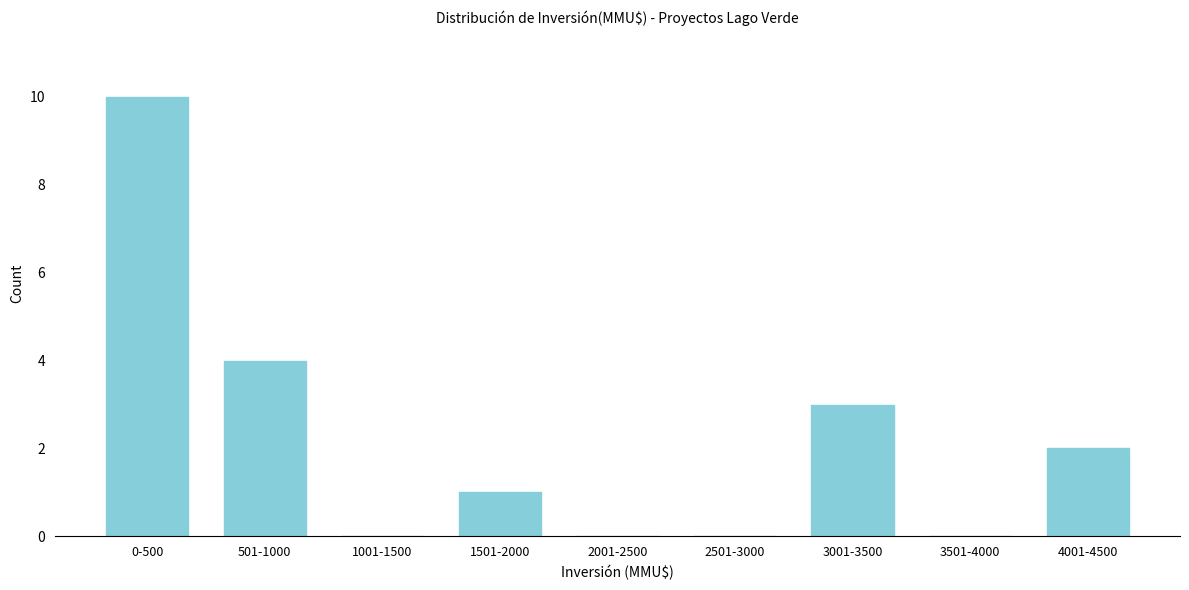

Reading left to right, what are all the values shown in this chart?

0-500=10	501-1000=4	1001-1500=0	1501-2000=1	2001-2500=0	2501-3000=0	3001-3500=3	3501-4000=0	4001-4500=2